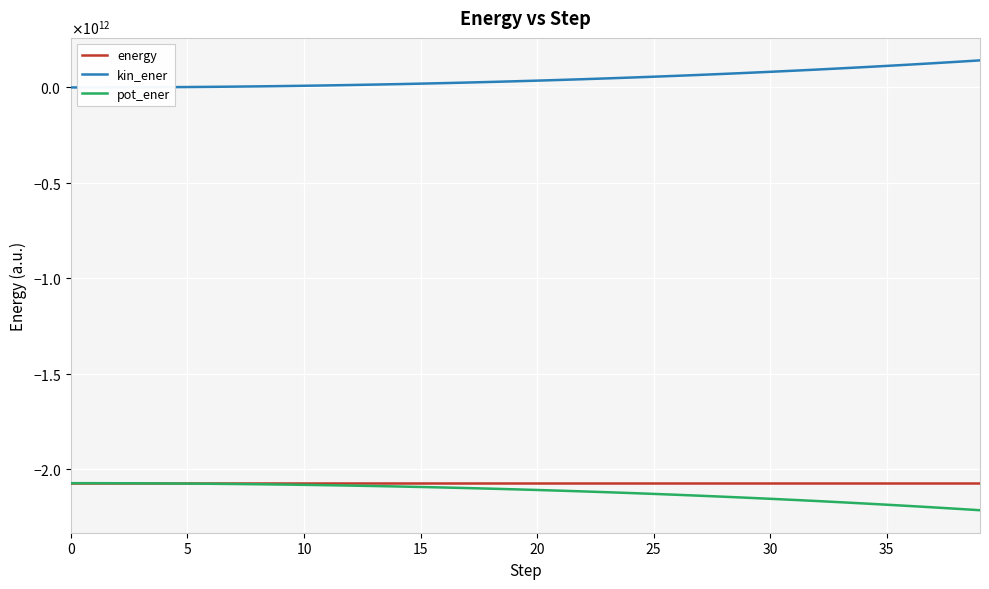

Reading left to right, list all the values displayed in this chart.

energy: -2073339408775.8	-2073339406205.5	-2073339398492.6	-2073339385631.9	-2073339367614.1	-2073339344426.6	-2073339316053.3	-2073339282474.6	-2073339243667.5	-2073339199605.9	-2073339150260.4	-2073339095598.9	-2073339035586.4	-2073338970185.4	-2073338899356.3	-2073338823057.2	-2073338741244.8	-2073338653874.6	-2073338560901.0	-2073338462278.4	-2073338357961.0	-2073338247904.4	-2073338132065.3	-2073338010403.2	-2073337882880.7	-2073337749464.8	-2073337610128.3	-2073337464850.5	-2073337313619.4	-2073337156433.1	-2073336993301.5	-2073336824248.8	-2073336649315.8	-2073336468562.5	-2073336282071.3	-2073336089950.3	-2073335892337.6	-2073335689404.8	-2073335481362.8	-2073335268466.8
kin_ener: 0.0	87863898.8	351496724.1	791021892.0	1406645192.1	2198654932.2	3167422139.1	4313400816.2	5637128256.0	7139225406.8	8820397291.2	10681433475.9	12723208589.4	14946682885.8	17352902851.1	19943001849.5	22718200804.6	25679808912.3	28829224378.9	32167935179.6	35697519830.3	39419648164.7	43336082108.5	47448676441.2	51759379533.4	56270234048.1	60983377590.7	65901043292.8	71025560310.5	76359354217.9	81904947271.1	87664958518.8	93642103728.4	99839195095.0	106259140697.1	112904943656.2	119779700953.6	126886601852.3	134228925863.6	141810040193.3
pot_ener: -2073339408775.8	-2073427270104.2	-2073690895216.7	-2074130407523.9	-2074746012806.2	-2075537999358.8	-2076506738192.4	-2077652683290.8	-2078976371923.5	-2080478425012.7	-2082159547551.6	-2084020529074.7	-2086062244175.8	-2088285653071.2	-2090691802207.4	-2093281824906.7	-2096056942049.5	-2099018462786.9	-2102167785279.9	-2105506397458.0	-2109035877791.3	-2112757896069.0	-2116674214173.8	-2120786686844.4	-2125097262414.1	-2129607983512.9	-2134320987719.0	-2139238508143.3	-2144362873929.9	-2149696510650.9	-2155241940572.6	-2161001782767.6	-2166978753044.2	-2173175663657.5	-2179595422768.4	-2186241033606.6	-2193115593291.2	-2200222291257.1	-2207564407226.4	-2215145308660.1